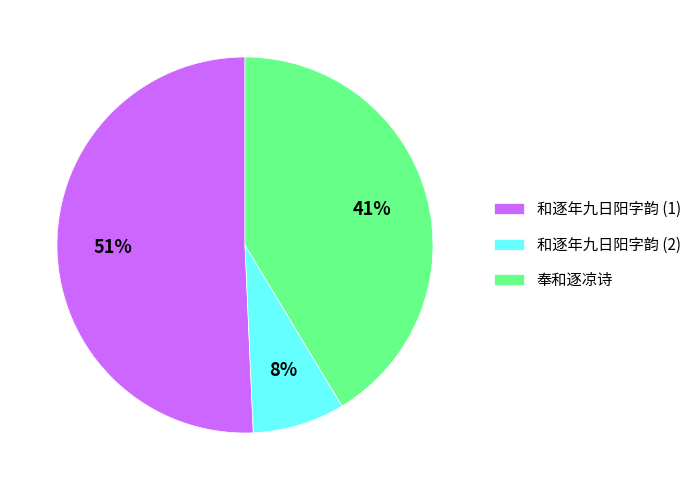

Count the number of slices in the pie.

3